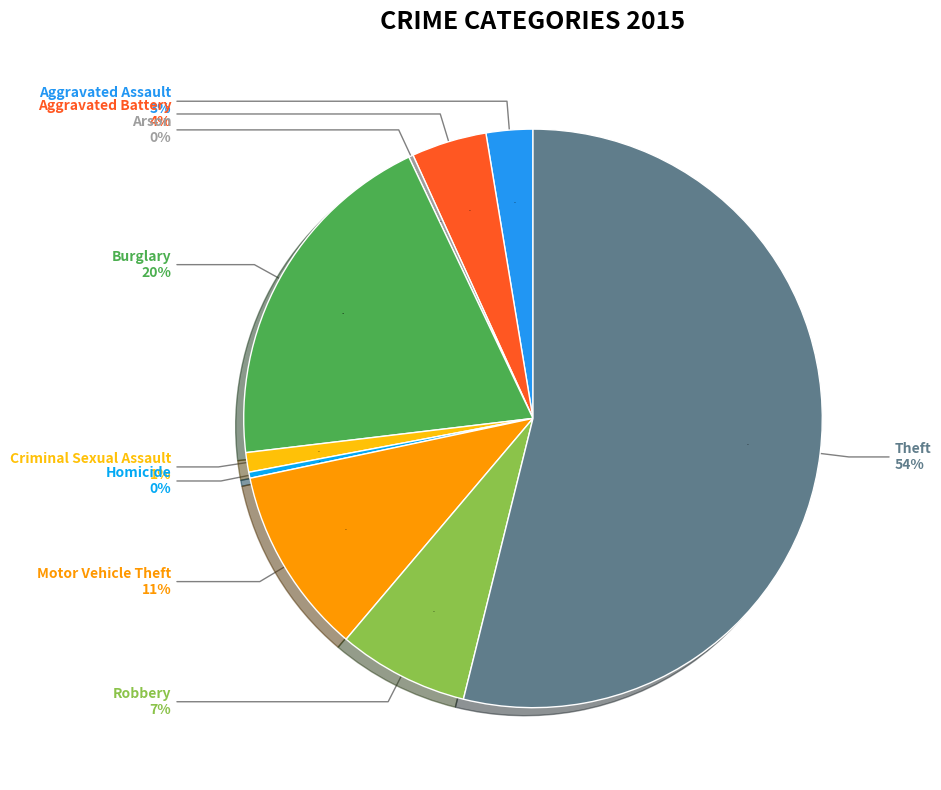

How many slices are in this pie chart?

9